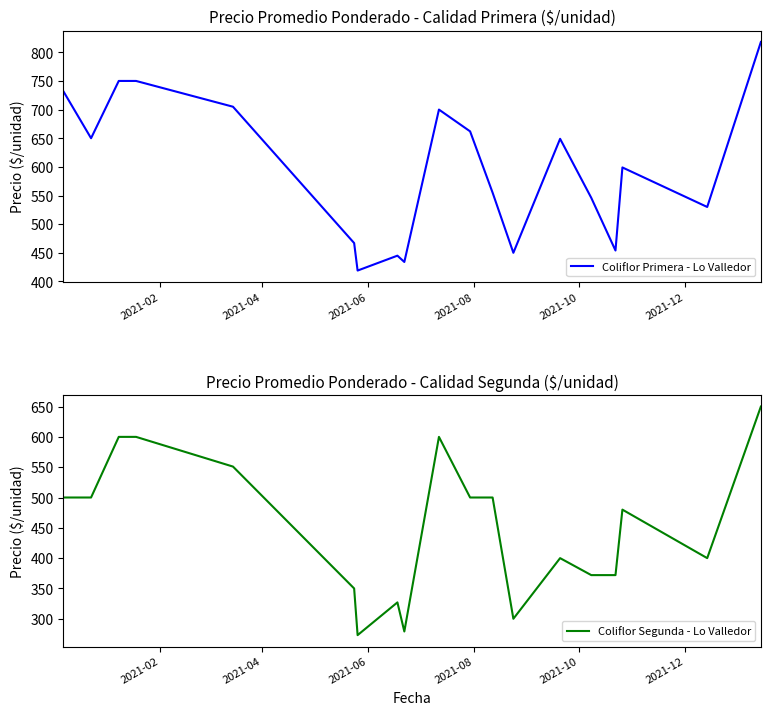

Reading left to right, extract all data points from this chart.

Coliflor Primera - Lo Valledor: 732	650	750	750	750	705	467	419	445	434	700	662	555	450	649	546	454	599	530	818
Coliflor Segunda - Lo Valledor: 500	500	600	600	600	551	350	273	327	279	600	500	500	300	400	372	372	480	400	650